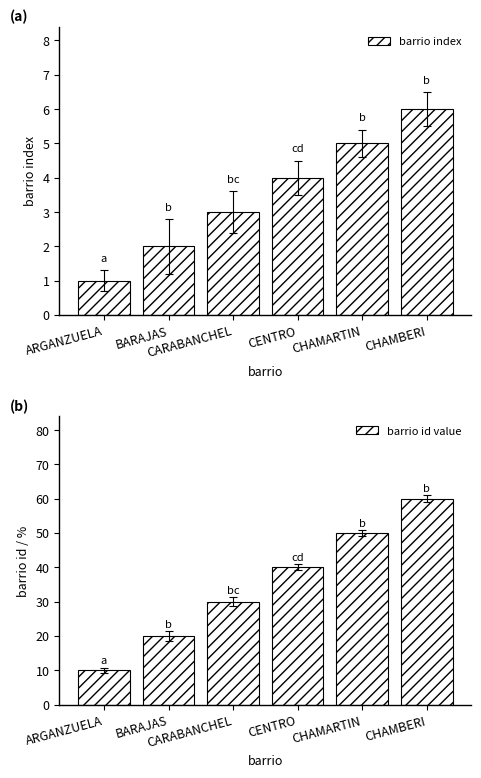

Reading left to right, list all the values displayed in this chart.

barrio index: ARGANZUELA=1	BARAJAS=2	CARABANCHEL=3	CENTRO=4	CHAMARTIN=5	CHAMBERI=6
barrio id value: ARGANZUELA=10	BARAJAS=20	CARABANCHEL=30	CENTRO=40	CHAMARTIN=50	CHAMBERI=60